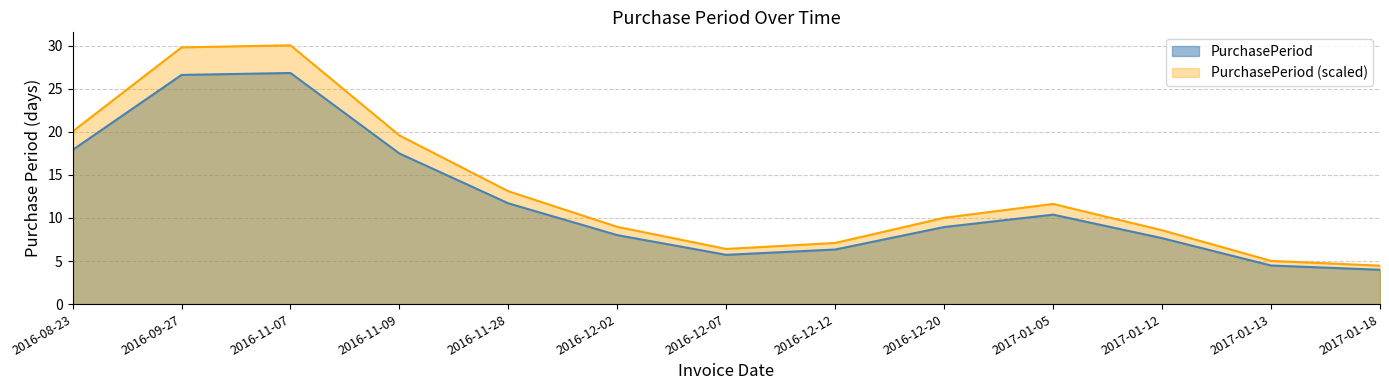

Rank the series by their maximum value, from lowest to highest.

PurchasePeriod, PurchasePeriod (scaled)